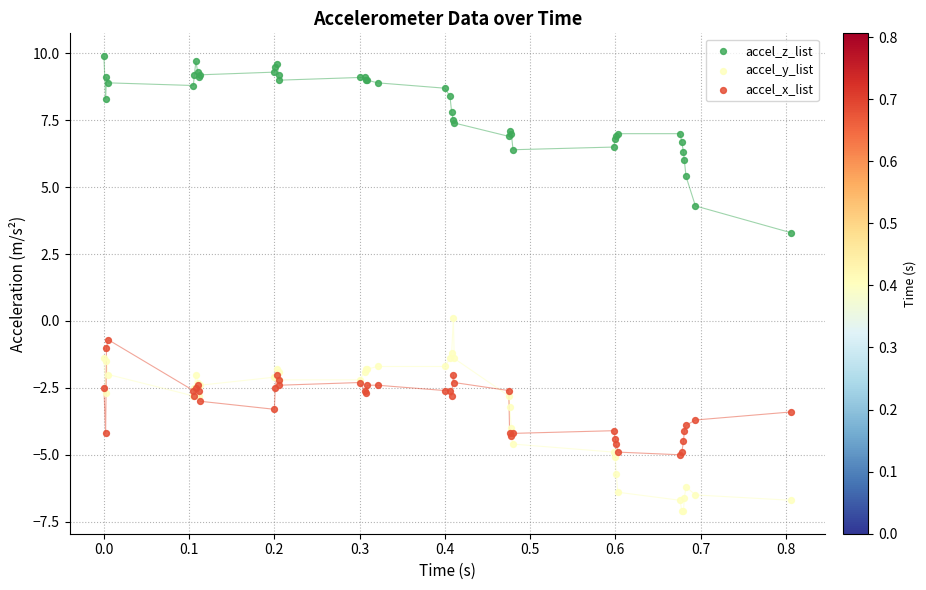

Which series reaches the maximum Y coordinate?

accel_z_list